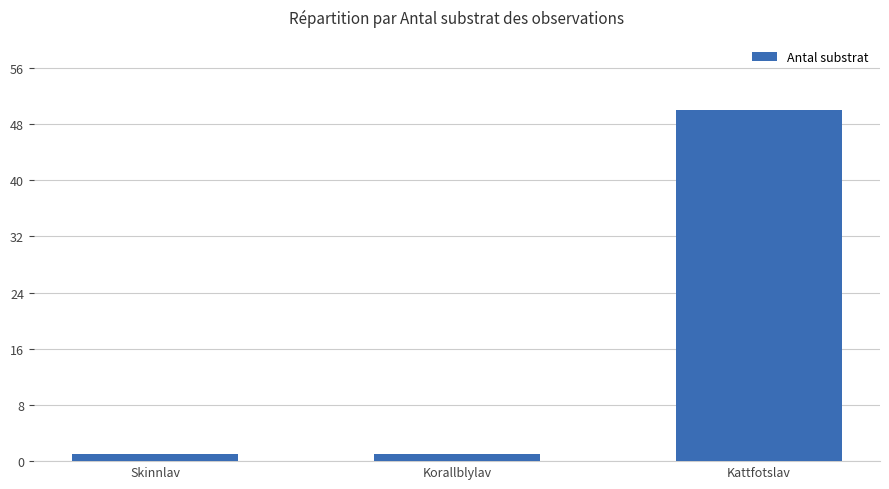

Does the chart contain stacked bars?

No